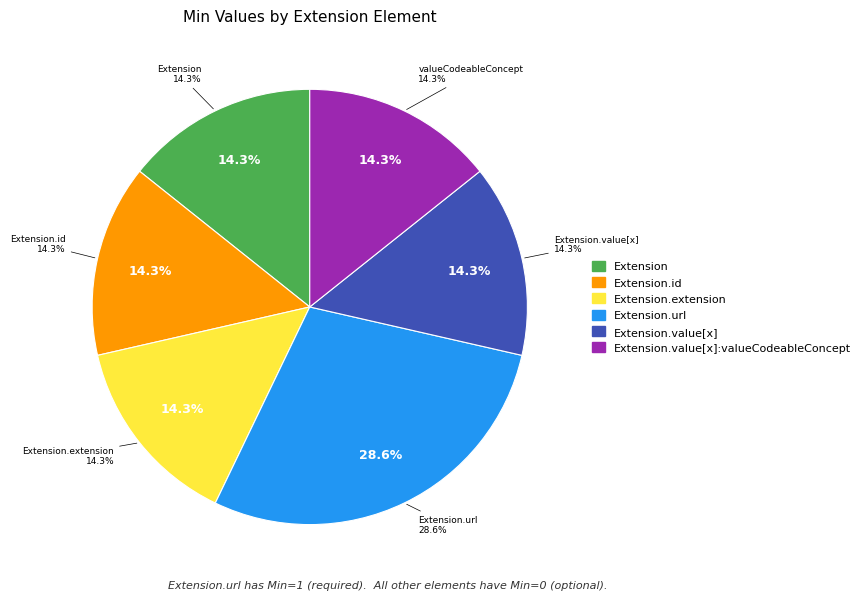

Which category accounts for the majority?

Extension.url